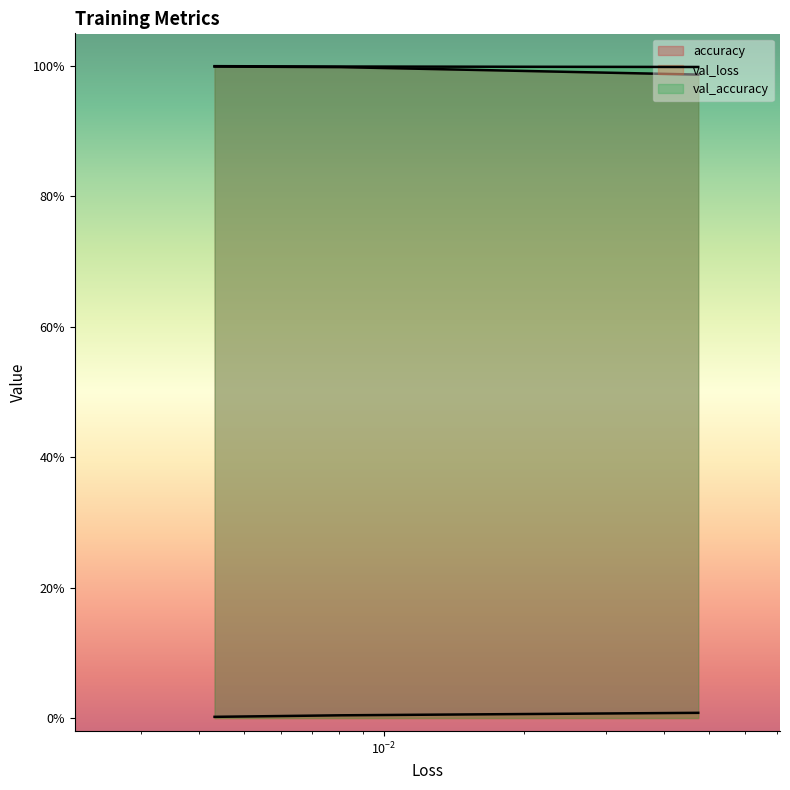

List the labels in order of val_loss value, smallest first.

0.004315119702368975, 0.0080651193857193, 0.047480709850788116